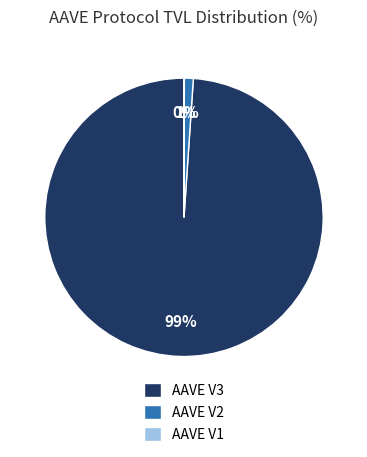

Is AAVE V3 the majority of the pie?

Yes